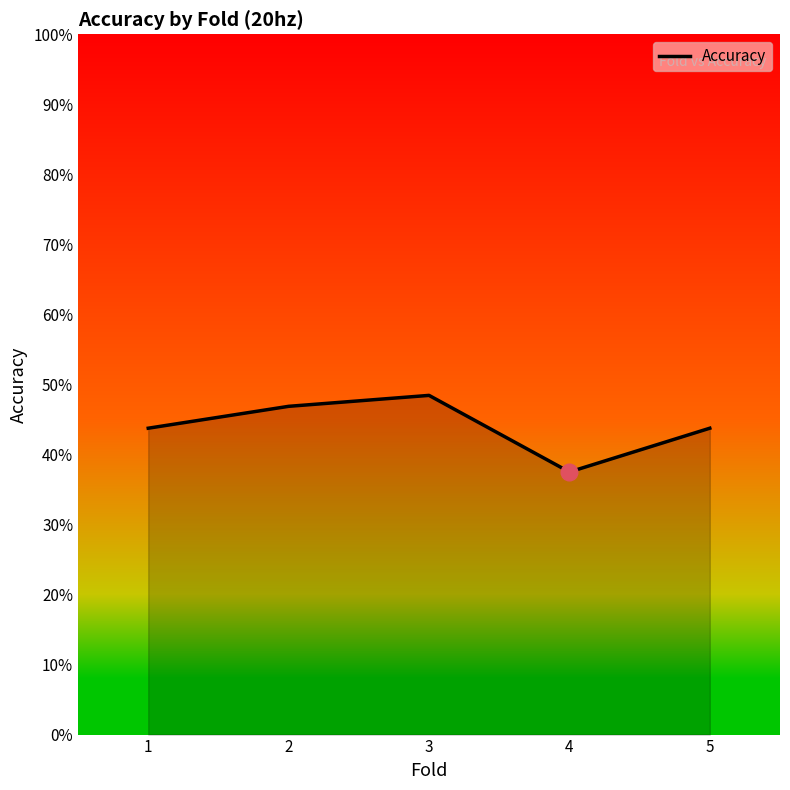

Read the value at 5.

0.4